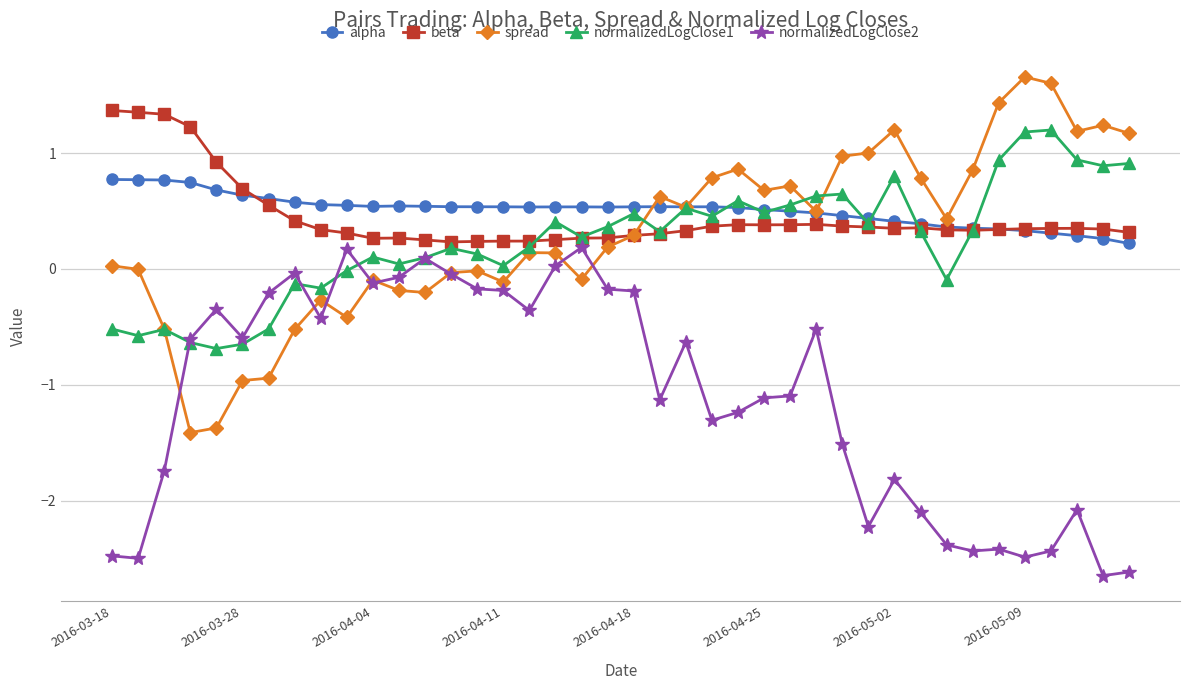

What is the difference between the maximum and minimum values in the spread series?

3.1